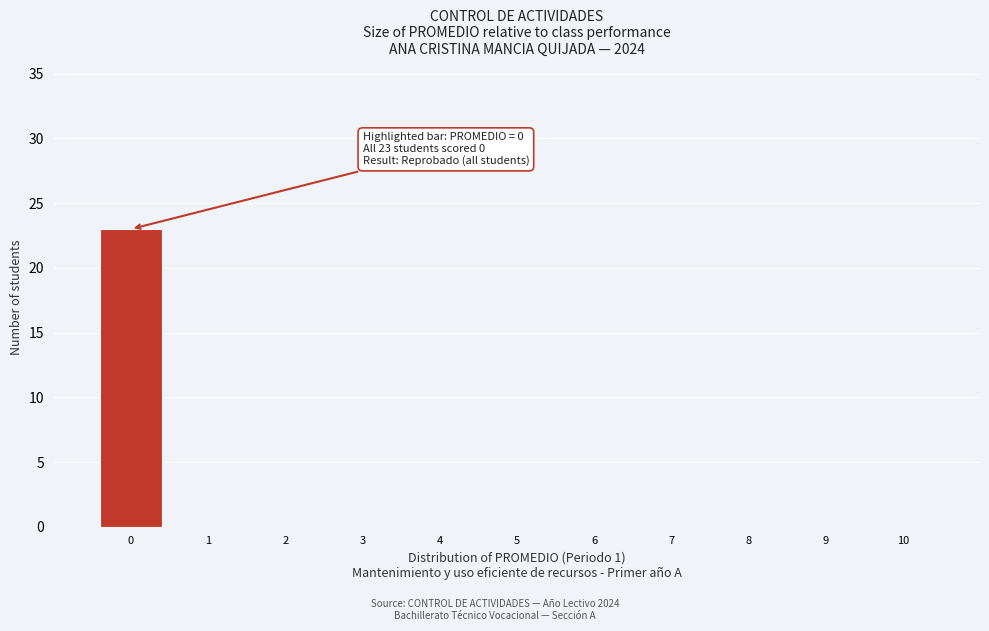

Which range on the x-axis has the tallest bar?

-0.5 to 0.5